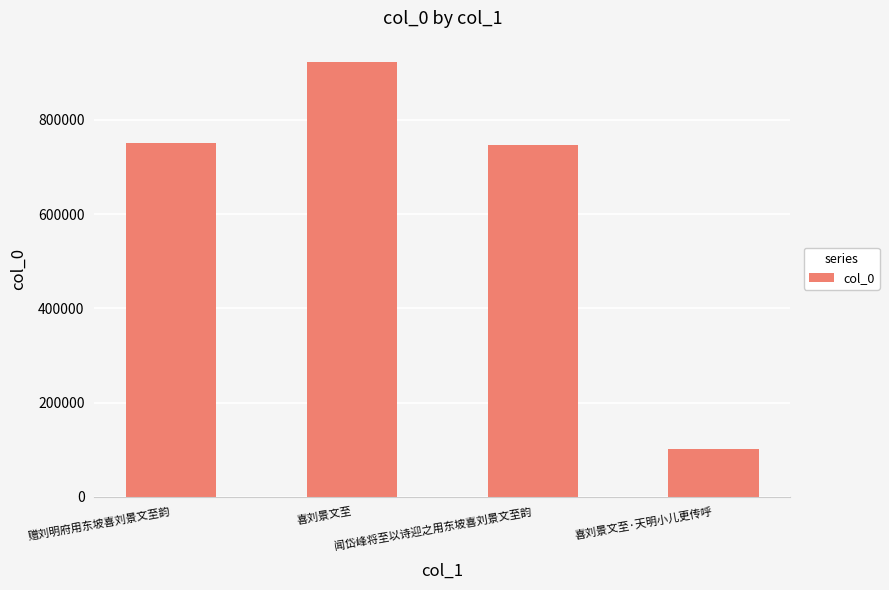

True or false: the data shows 101247 at 喜刘景文至·天明小儿更传呼.

True